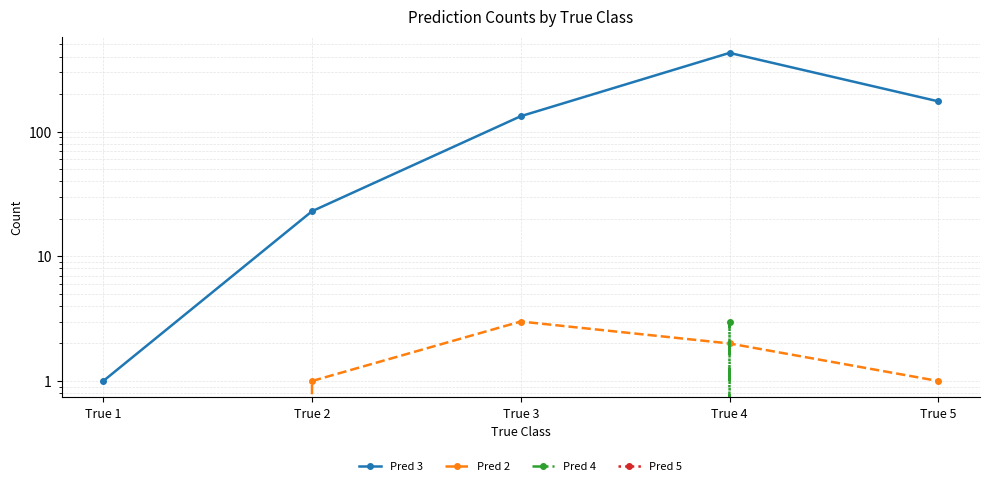

True or false: Pred 5 has more than 1 interior local peaks.

False